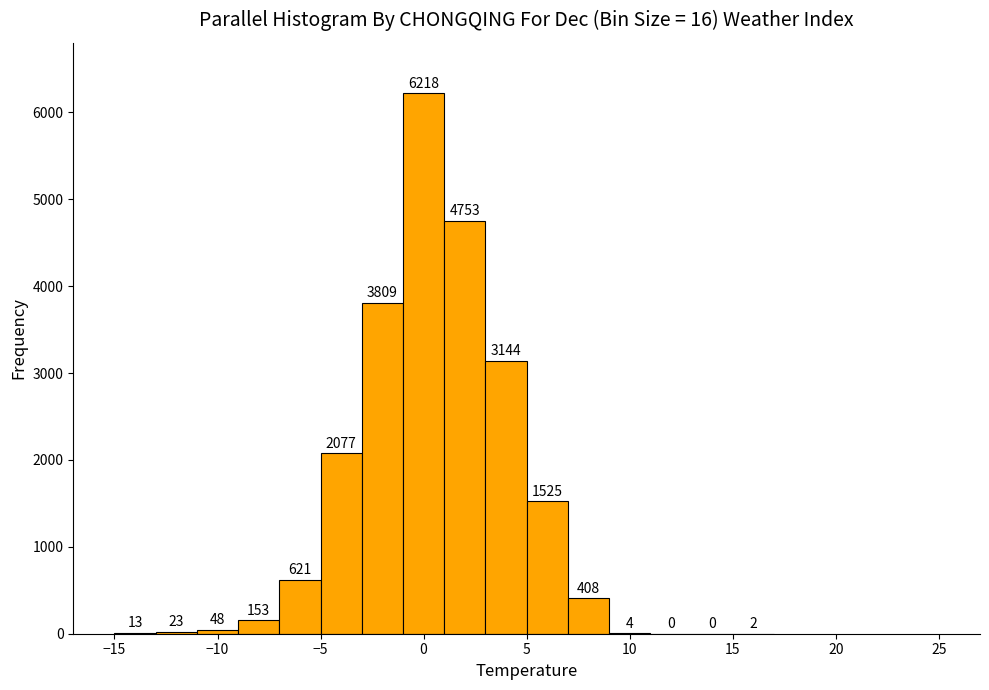

How tall is the bar that spans -5 to -3 on the x-axis?

2077